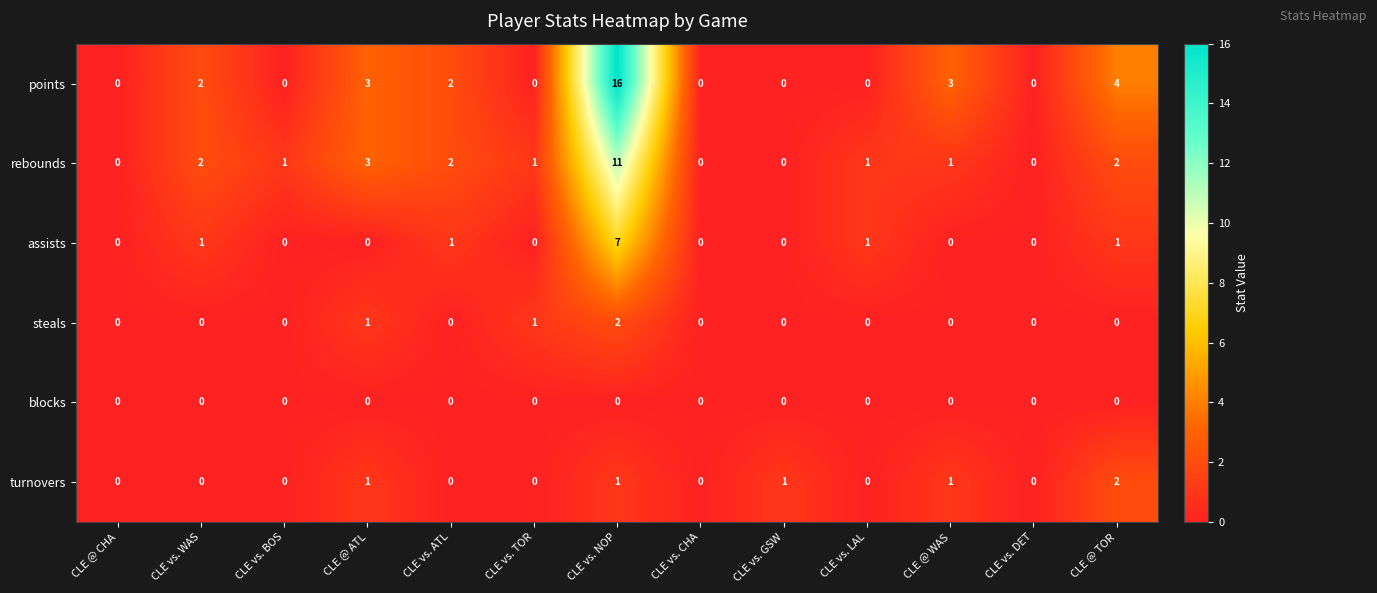

True or false: turnovers has a value of 1 at CLE @ WAS.

True